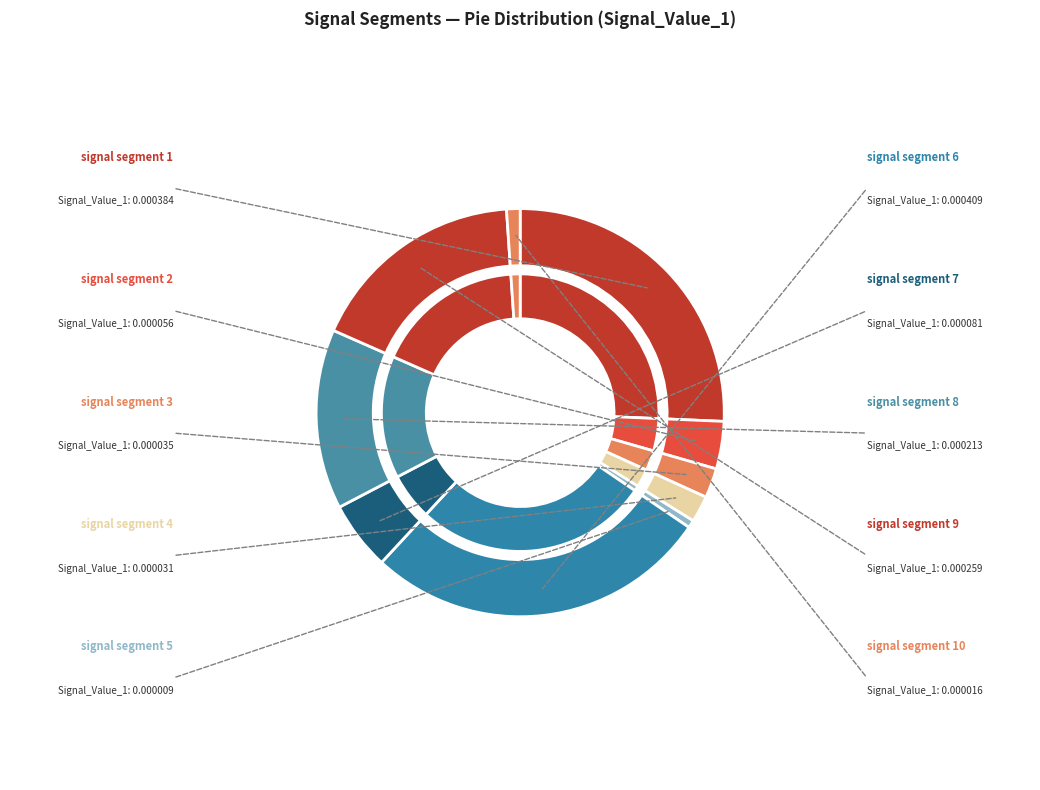

Which slice is the largest?

signal segment 6